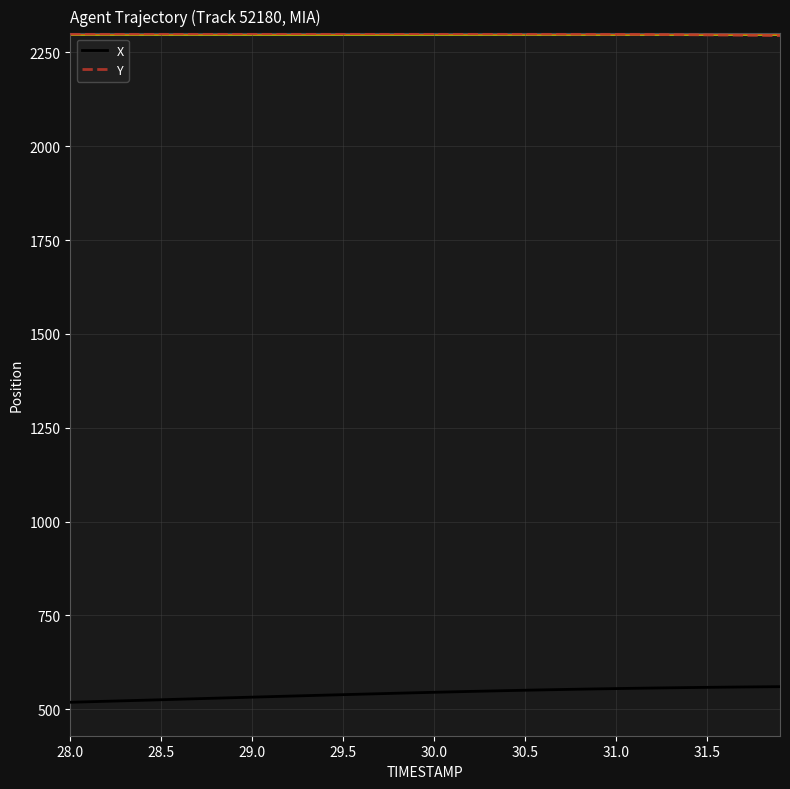

Rank the series by their average value, from lowest to highest.

X, Y